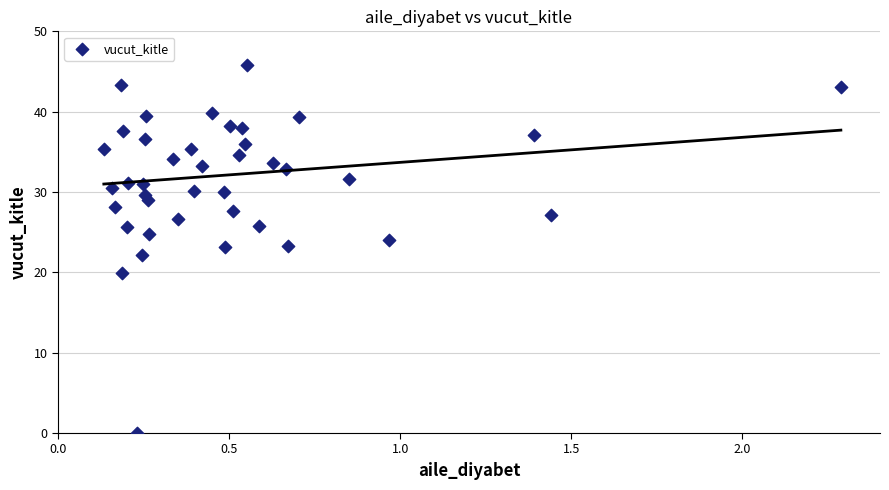

What is the range of Y values (max minus min)?

45.8